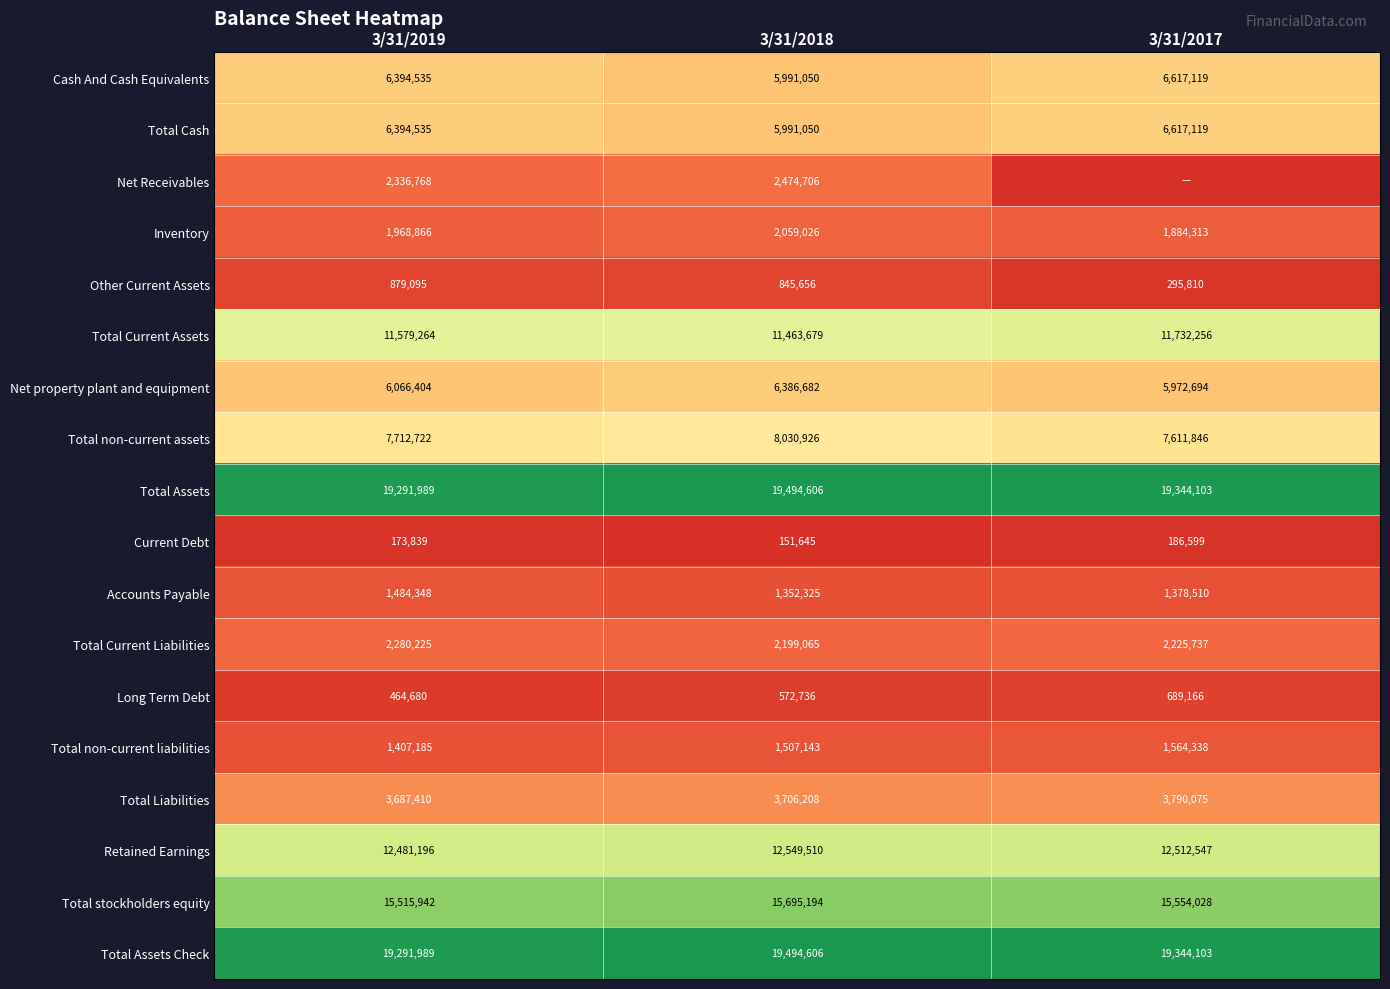

Which category has the lowest value in the Total Liabilities series?

3/31/2019